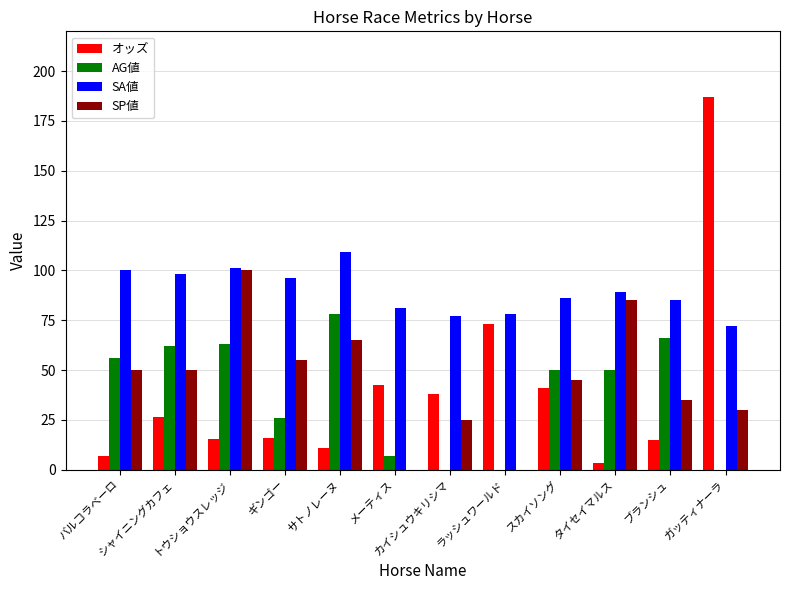

Which series changed the most between トウショウスレッジ and タイセイマルス?

SP値